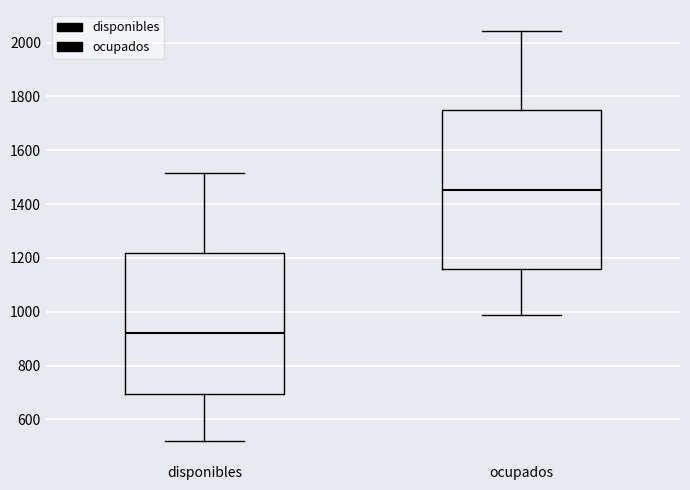

Which box has the lowest median line?

disponibles